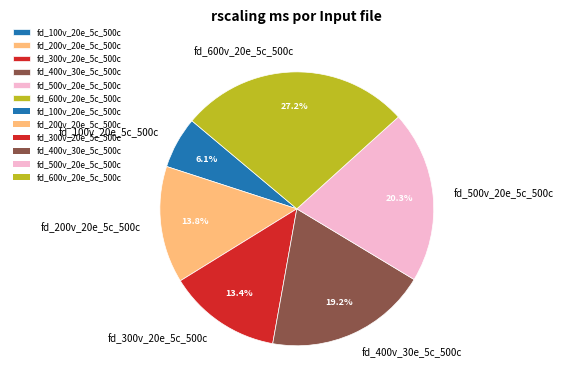

True or false: fd_500v_20e_5c_500c accounts for 20% of the total.

True